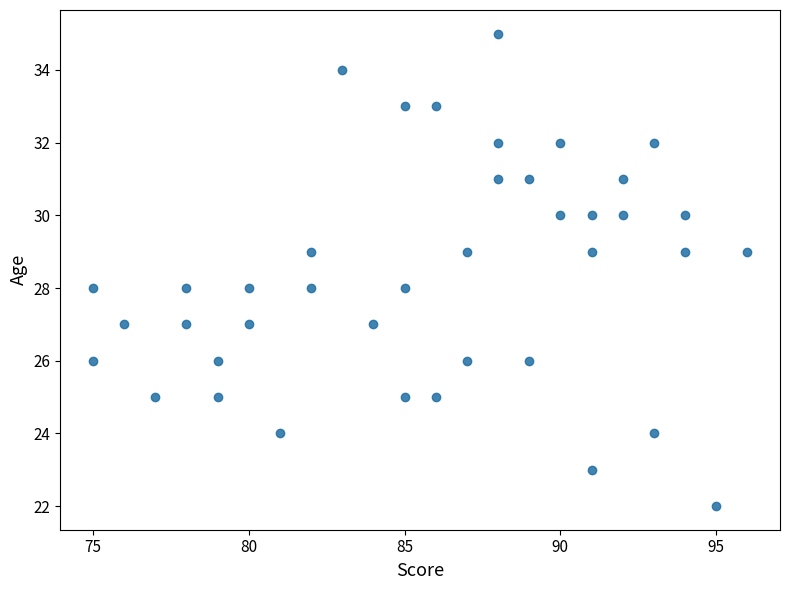

What is the range of Y values (max minus min)?

13